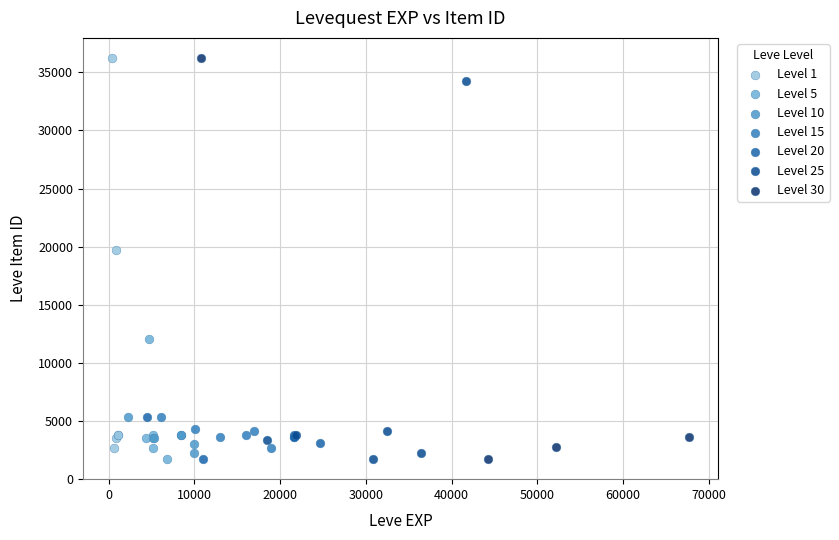

Which series has the largest Y range (max minus min)?

Level 30